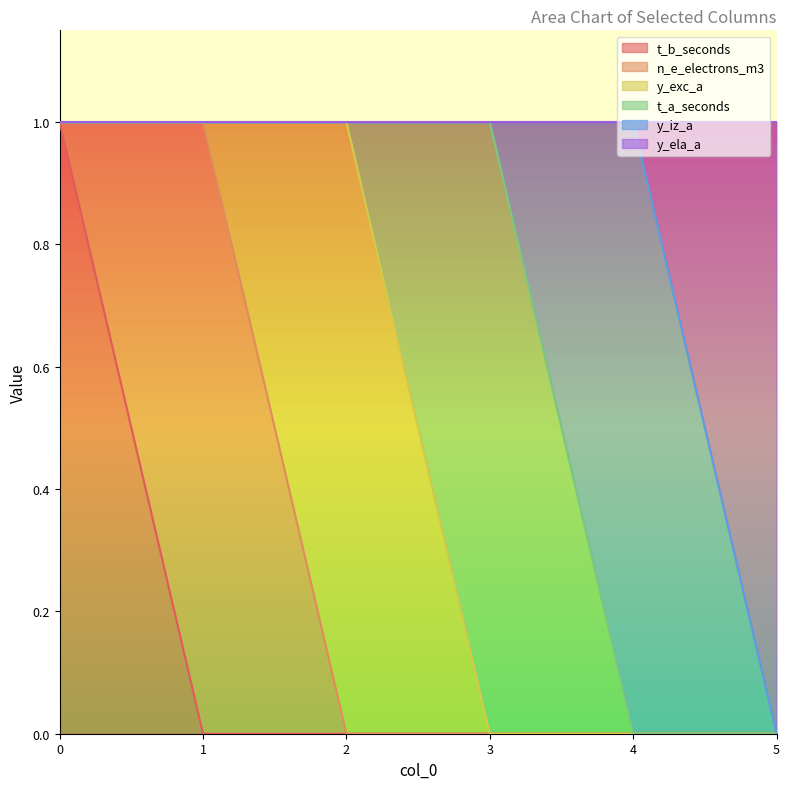

True or false: t_b_seconds and t_a_seconds intersect in this chart.

False